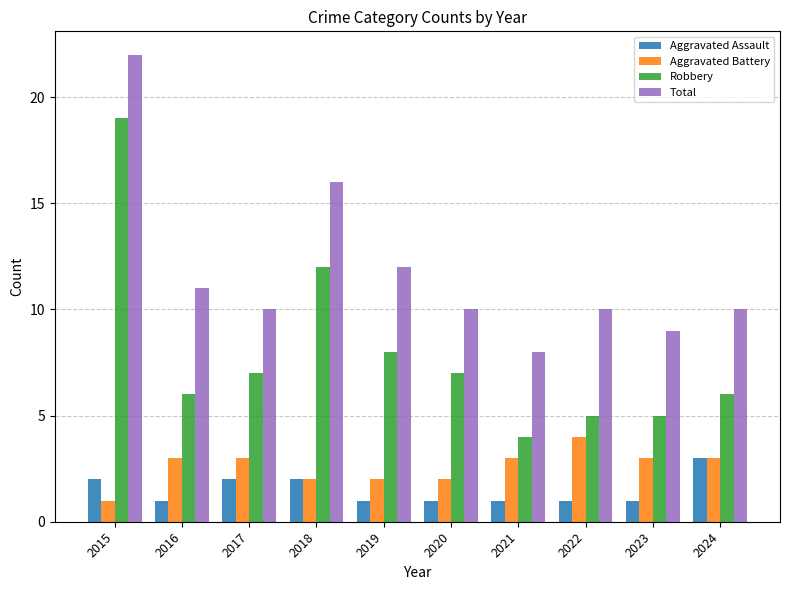

Which category has the lowest value in the Aggravated Battery series?

2015